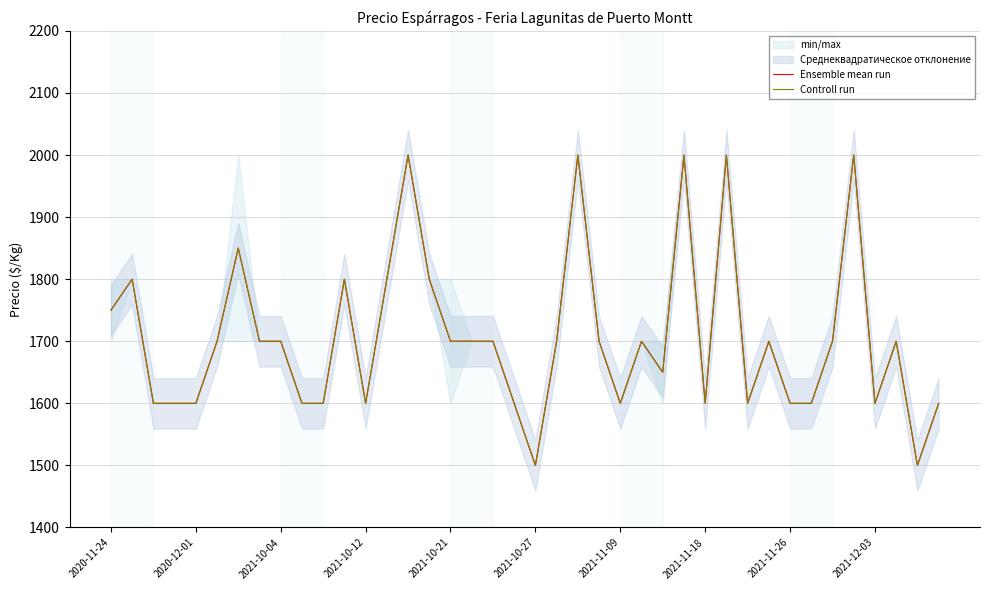

Reading right to left, what are all the values shown in this chart?

Ensemble mean run: 1600	1500	1700	1600	2000	1700	1600	1600	1700	1600	2000	1600	2000	1650	1700	1600	1700	2000	1700	1500	1600	1700	1700	1700	1800	2000	1800	1600	1800	1600	1600	1700	1700	1850	1700	1600	1600	1600	1800	1750
Controll run: 1600	1500	1700	1600	2000	1700	1600	1600	1700	1600	2000	1600	2000	1650	1700	1600	1700	2000	1700	1500	1600	1700	1700	1700	1800	2000	1800	1600	1800	1600	1600	1700	1700	1850	1700	1600	1600	1600	1800	1750